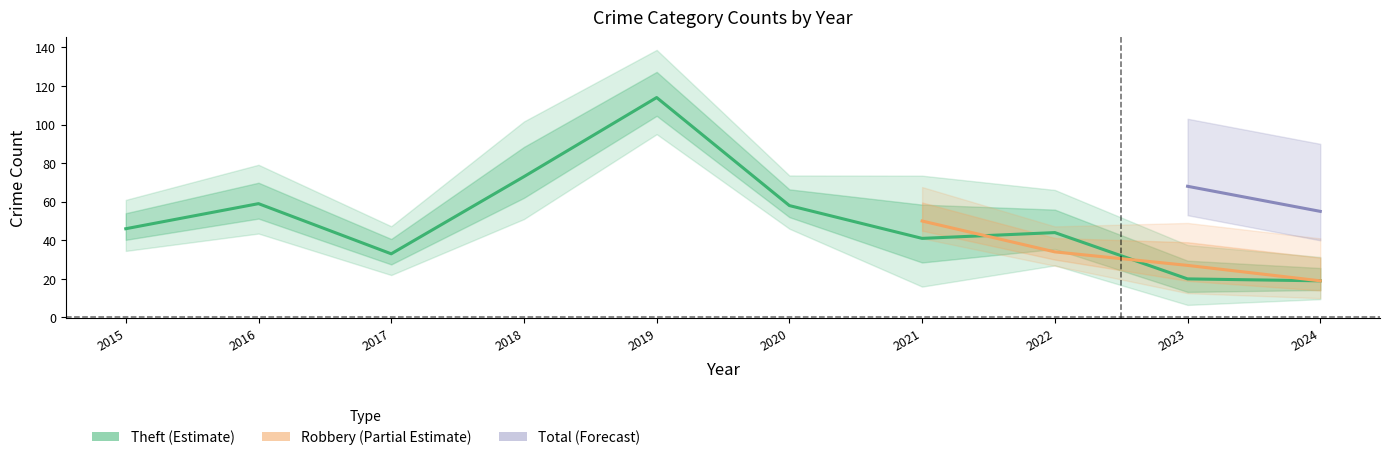

The Aggravated Battery series shows 2 at 2016. True or false?

False